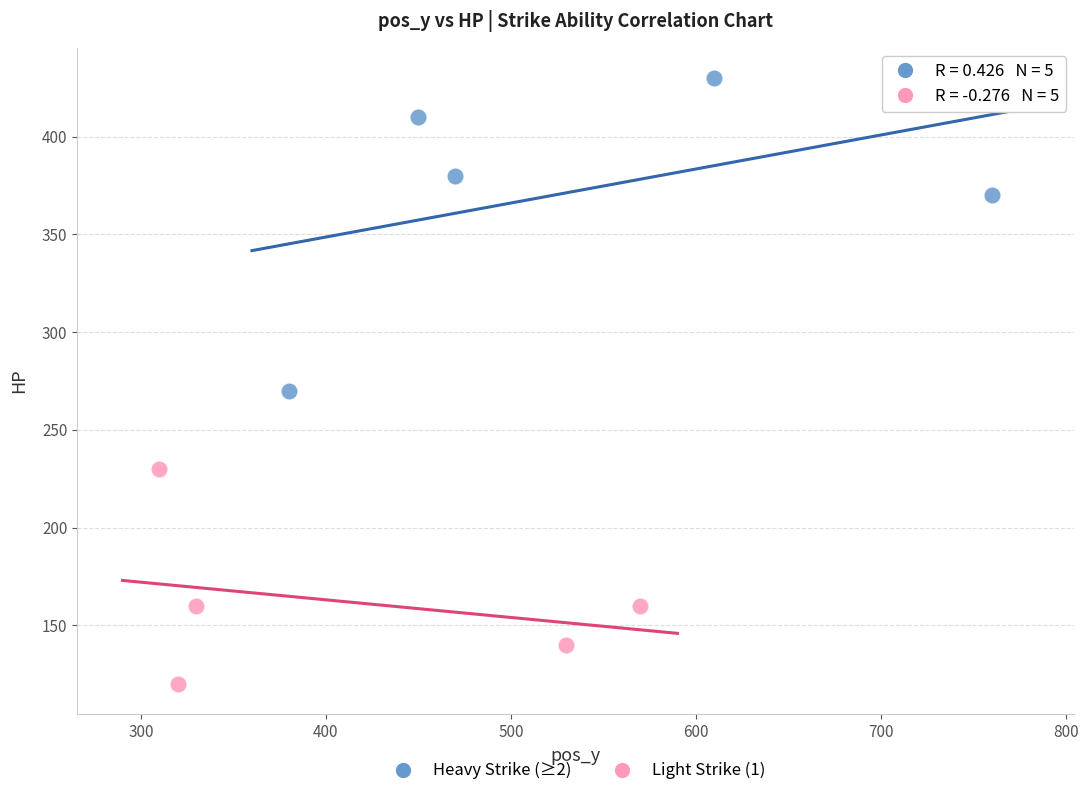

Which series has the largest Y range (max minus min)?

Heavy Strike (≥2)